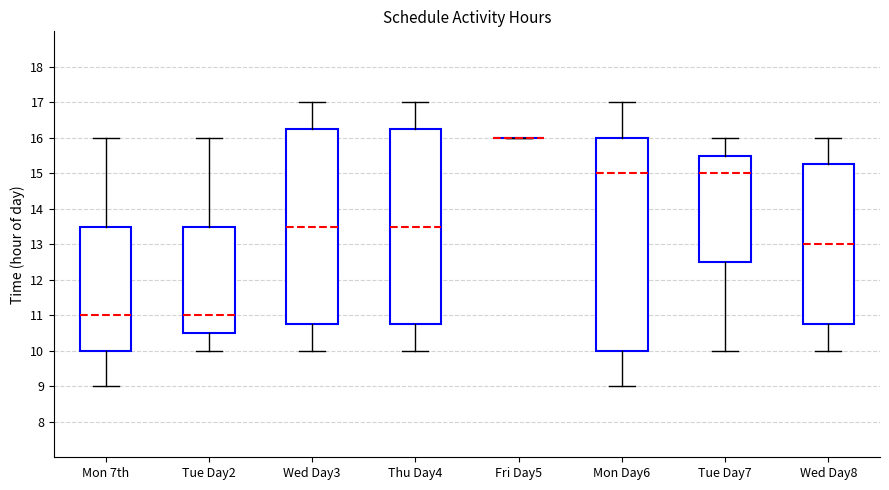

Reading left to right, transcribe this box plot: for each box, give where its median line is, the range the box spans, and where its two whiskers end, as read against the y-axis. The values are not printed on the chart, so give them approximately, as read against the axis.

Mon 7th: median 11.0, box 10.0 to 13.5, whiskers 9.0 to 16.0
Tue Day2: median 11.0, box 10.5 to 13.5, whiskers 10.0 to 16.0
Wed Day3: median 13.5, box 10.8 to 16.3, whiskers 10.0 to 17.0
Thu Day4: median 13.5, box 10.8 to 16.3, whiskers 10.0 to 17.0
Fri Day5: box collapsed to a line at 16.0, whiskers 16.0 to 16.0
Mon Day6: median 15.0, box 10.0 to 16.0, whiskers 9.0 to 17.0
Tue Day7: median 15.0, box 12.5 to 15.5, whiskers 10.0 to 16.0
Wed Day8: median 13.0, box 10.8 to 15.3, whiskers 10.0 to 16.0